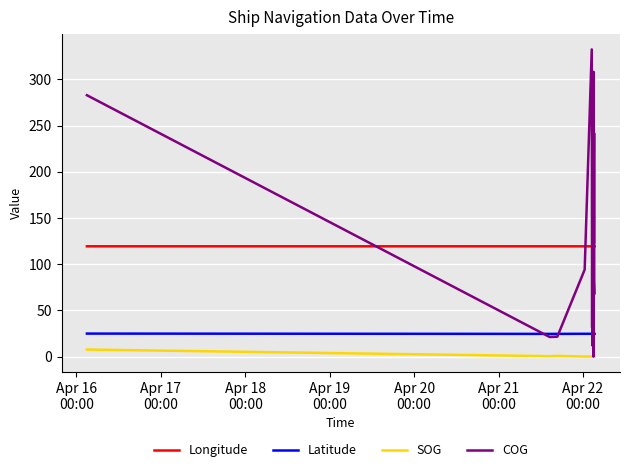

True or false: Latitude and Longitude intersect in this chart.

False